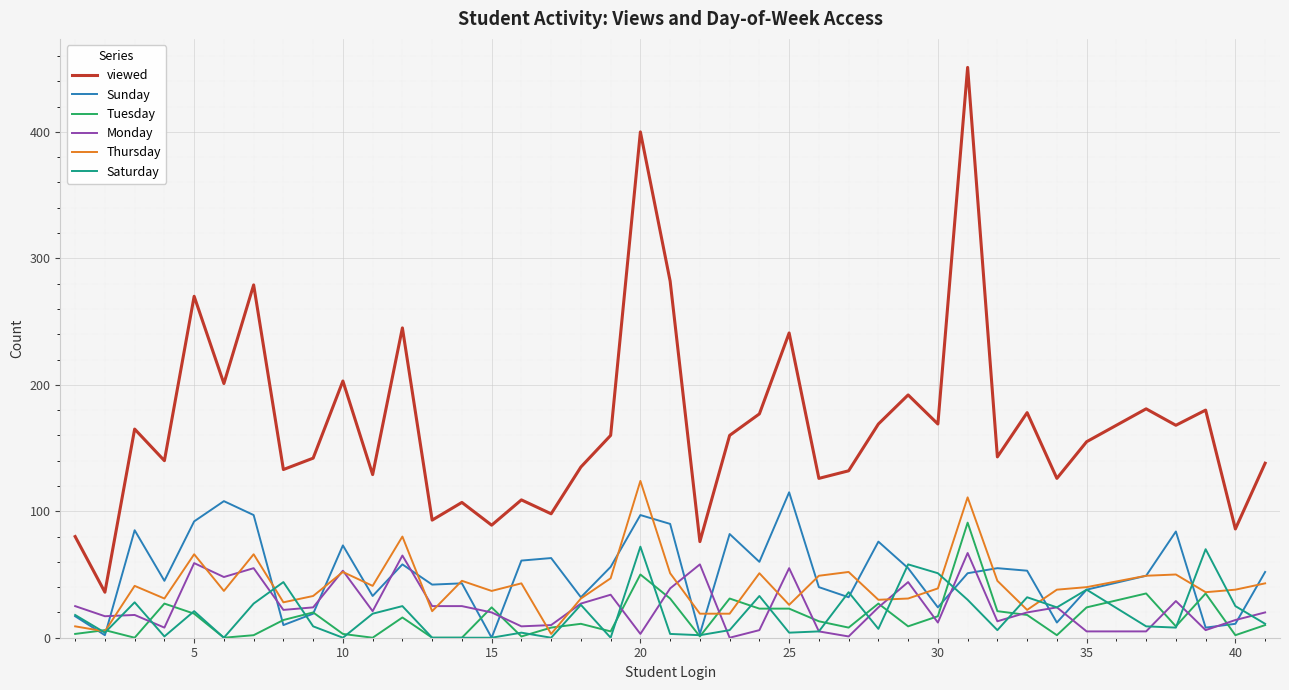

True or false: viewed and Sunday intersect in this chart.

False